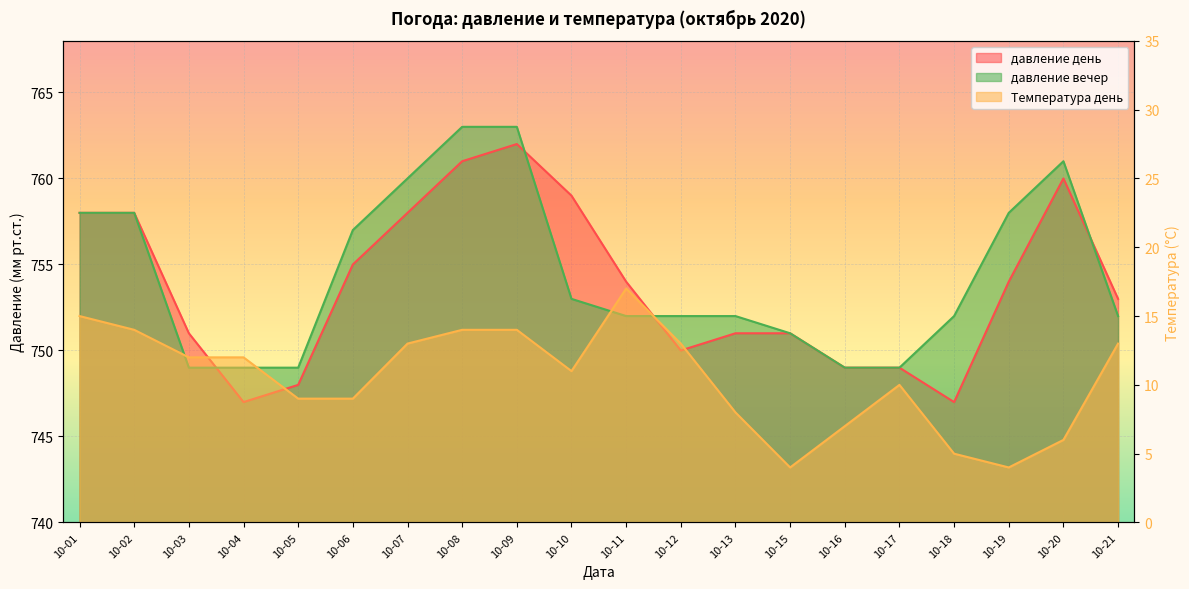

At which category is the sum across all series the highest?

10-09